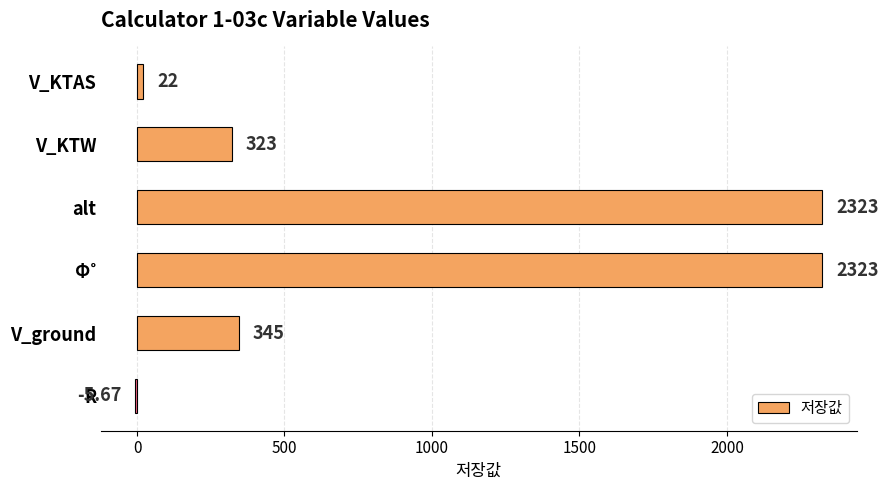

Between R and V_KTAS, which is larger?

V_KTAS